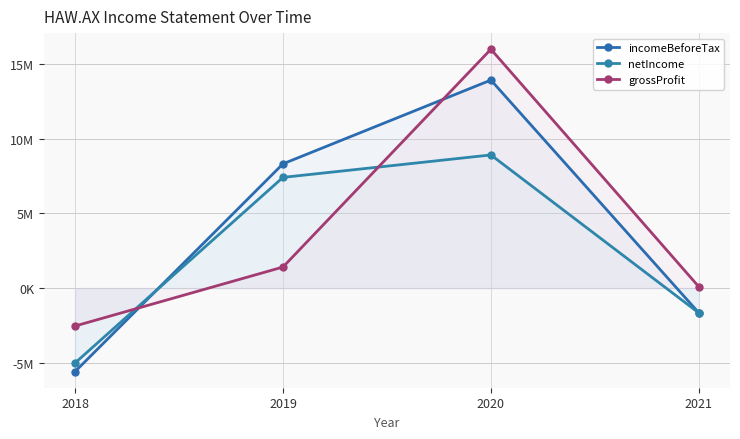

Is the value of grossProfit at 2019 greater than the value of netIncome at 2019?

No